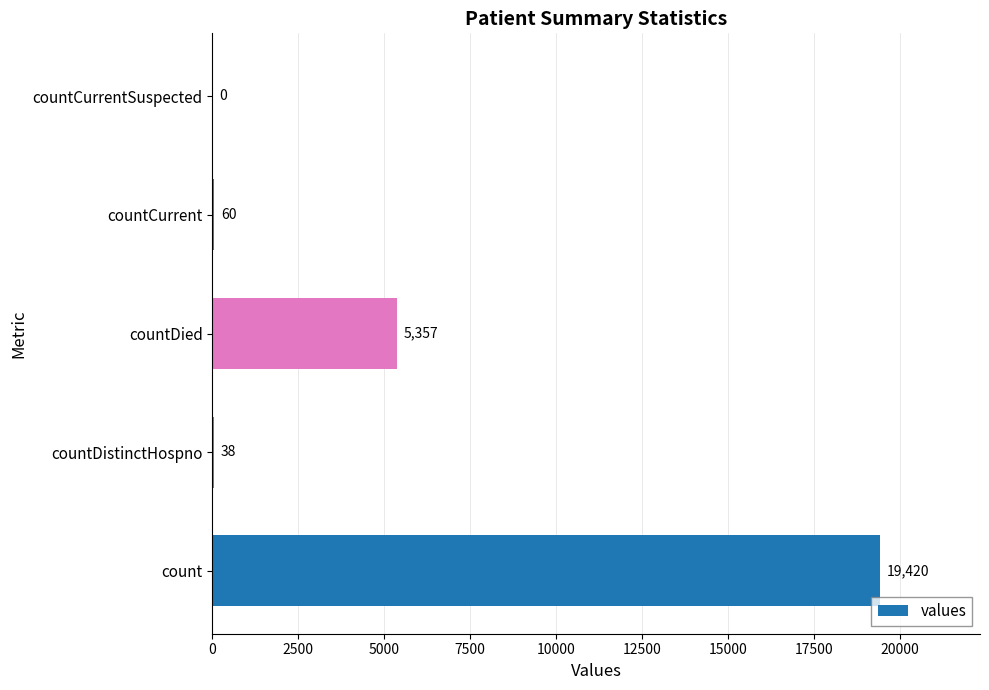

What is the sum of the values at countCurrent and count?

19480